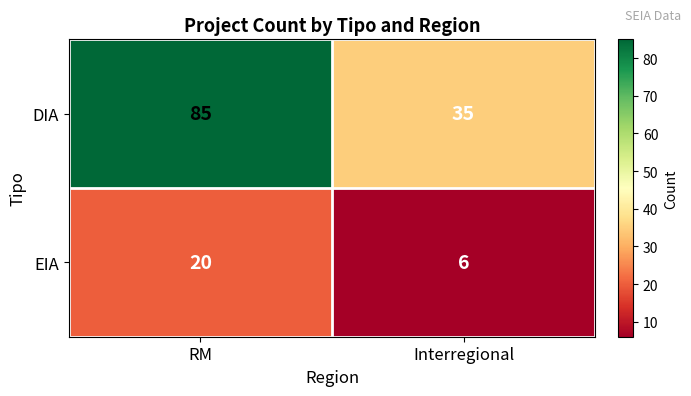

Which series has the largest total across all categories?

DIA